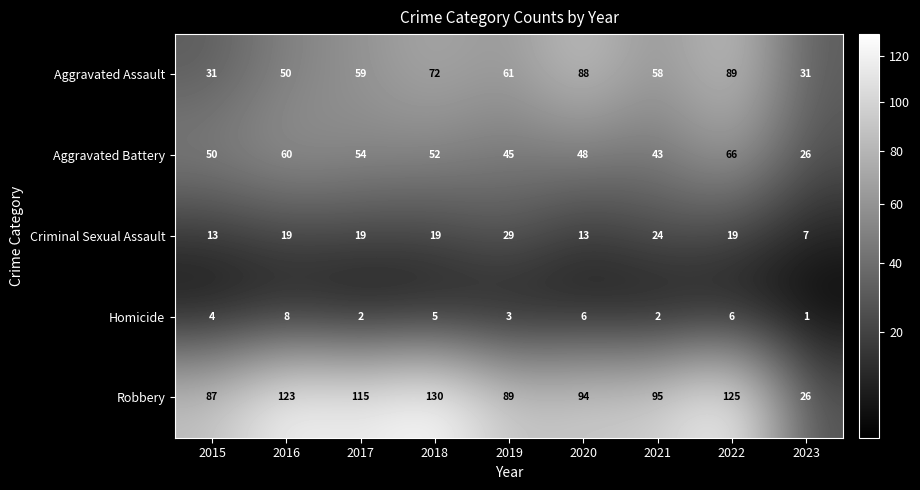

What is the average value of the Aggravated Assault series?

60